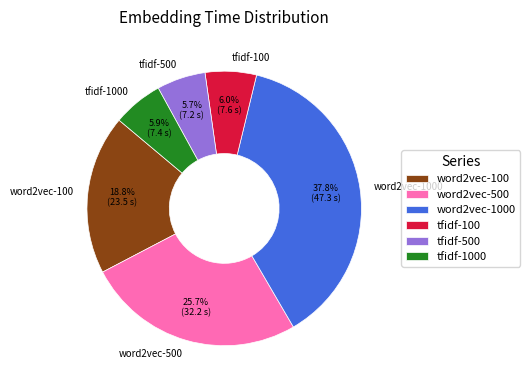

How many segments does this pie chart have?

6